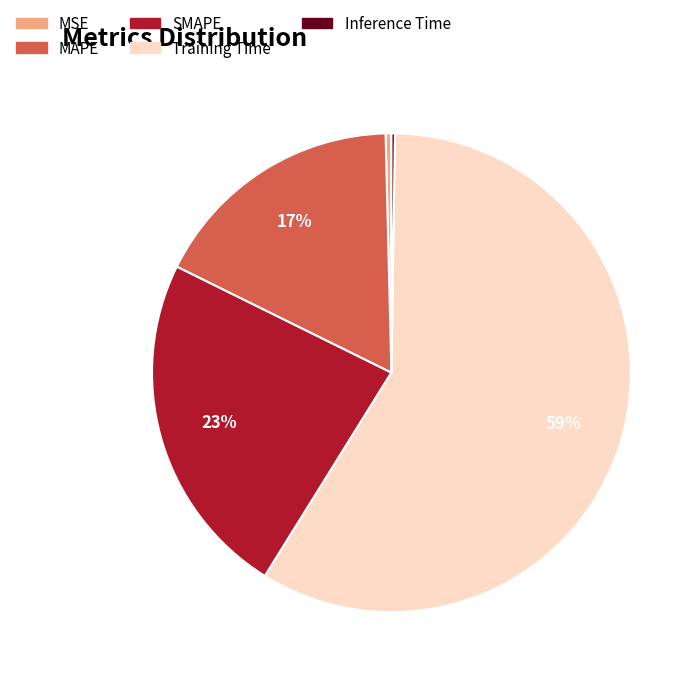

What is the largest slice in the pie chart?

Training Time